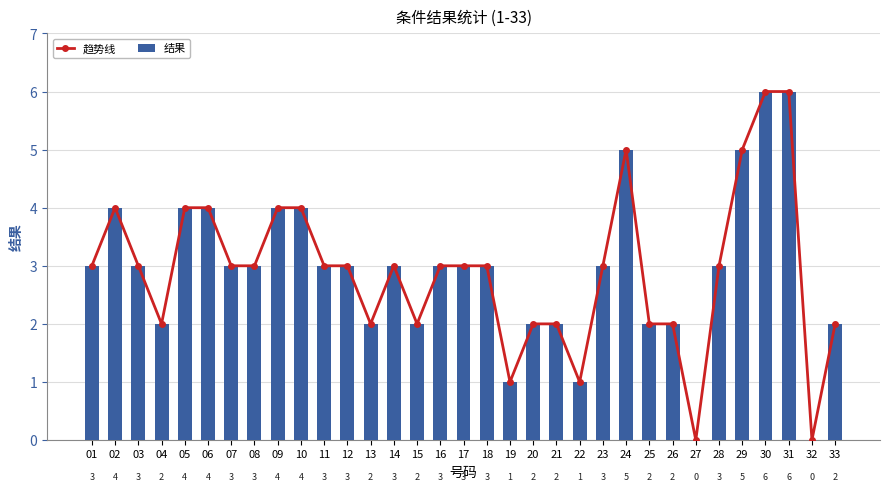

What are all the series names shown in the legend?

趋势线, 结果